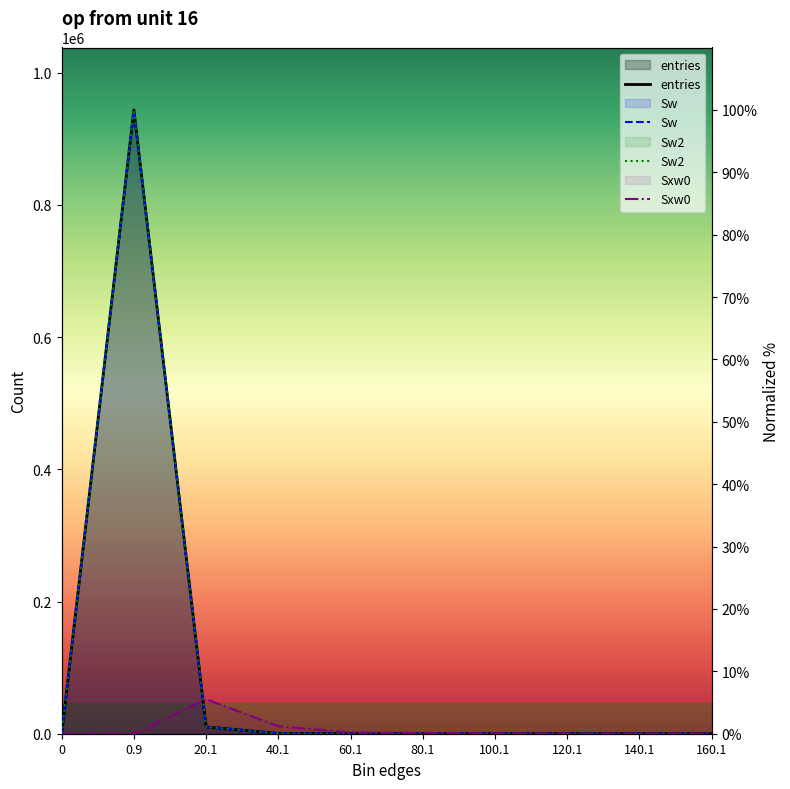

What is the sum of all entries values?

101.1